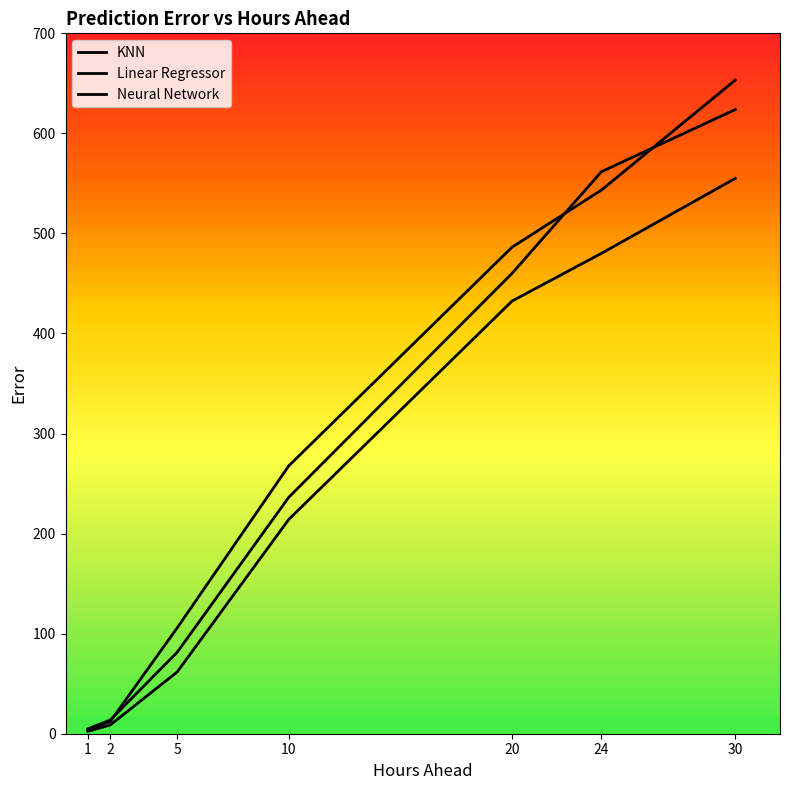

What is the difference between the Neural Network values at 24 and 10?

275.5